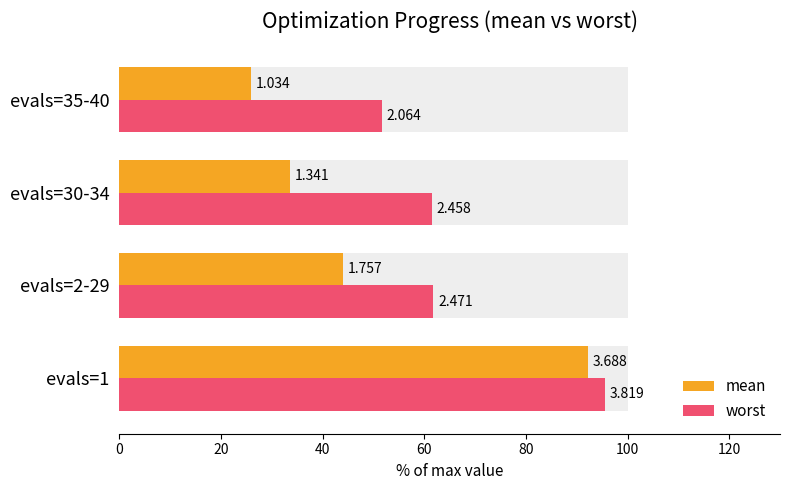

What is the value of the worst bar at the 2nd from the left?

61.8